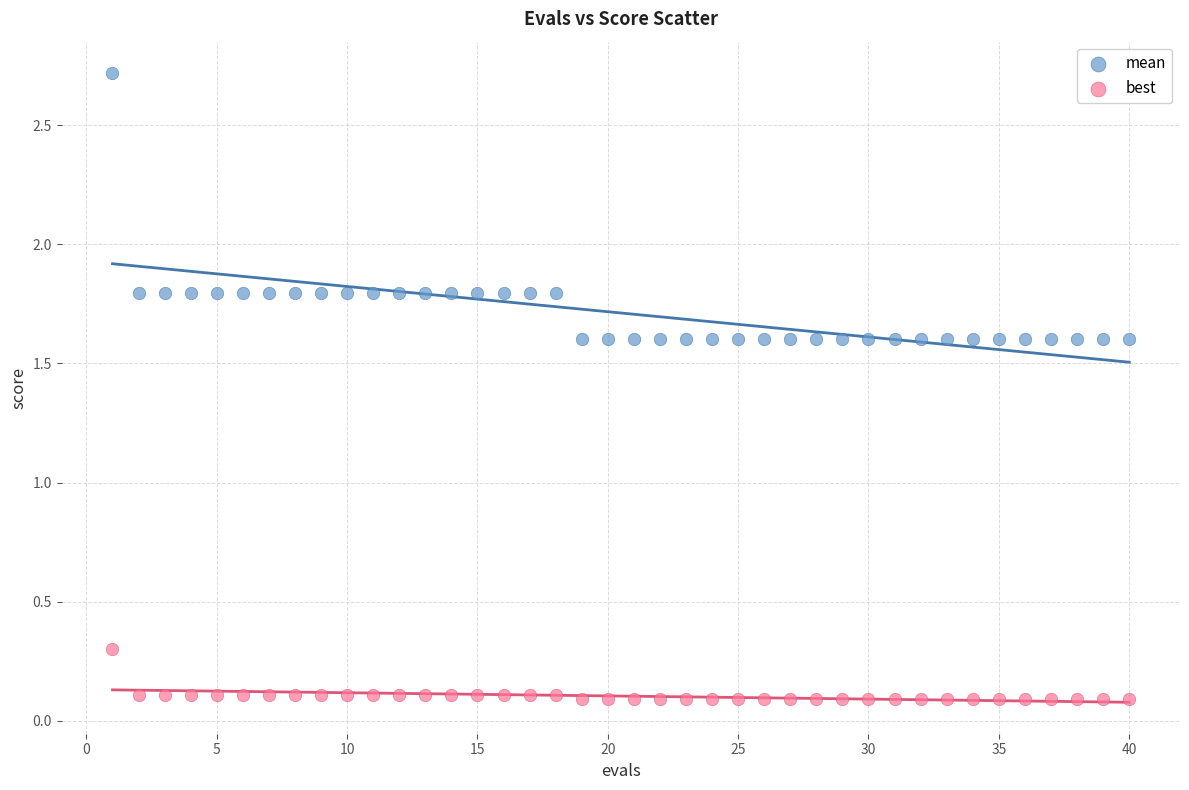

Which series reaches the minimum Y coordinate?

best